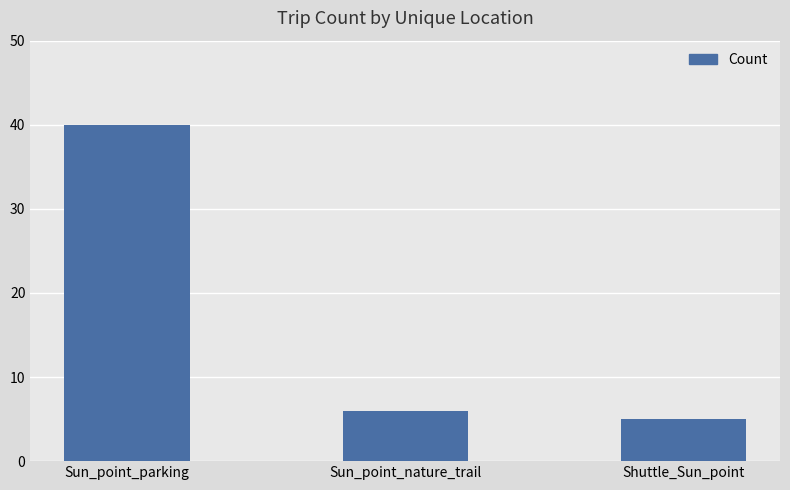

Which has a higher value, Sun_point_parking or Shuttle_Sun_point?

Sun_point_parking